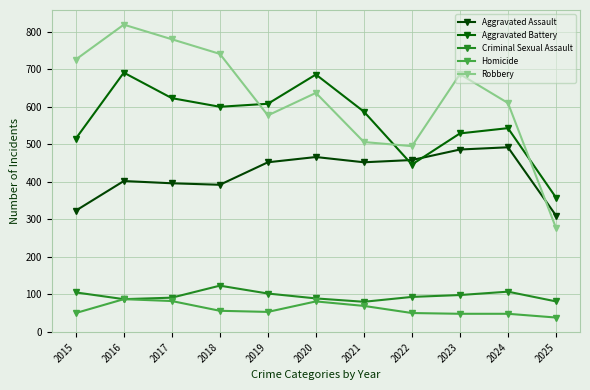

Count the number of data series in this chart.

5